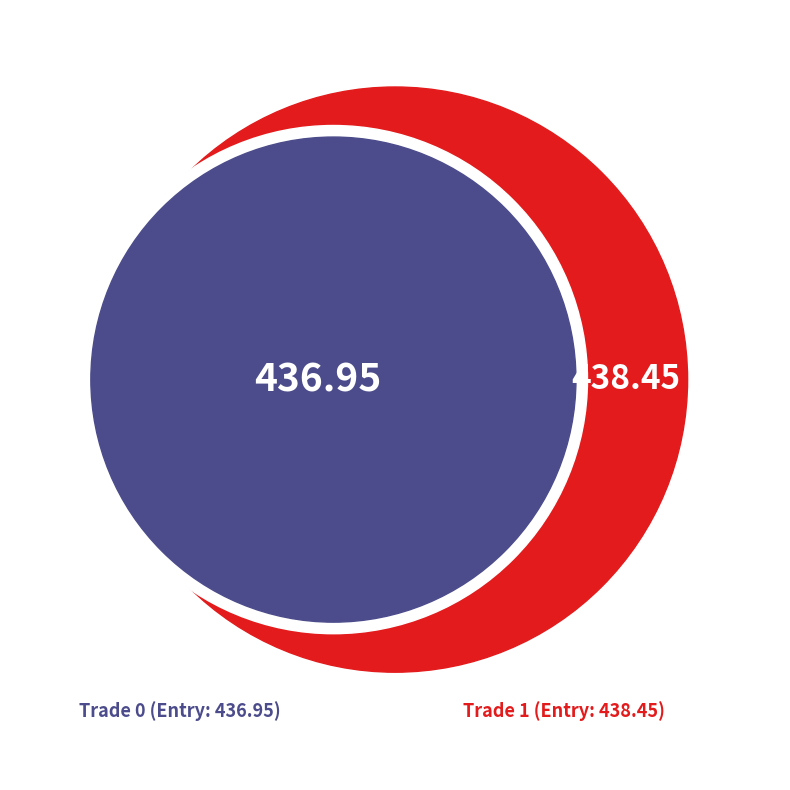

To the nearest percent, what is the combined percentage of 1 and 0?

100%